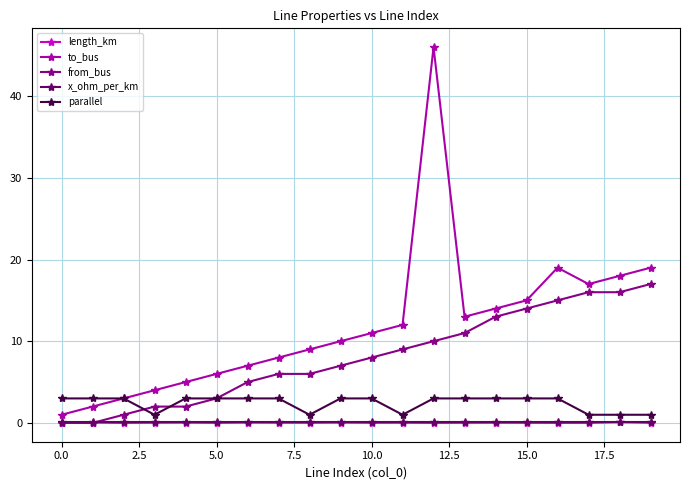

Which series has the largest range (max minus min)?

to_bus